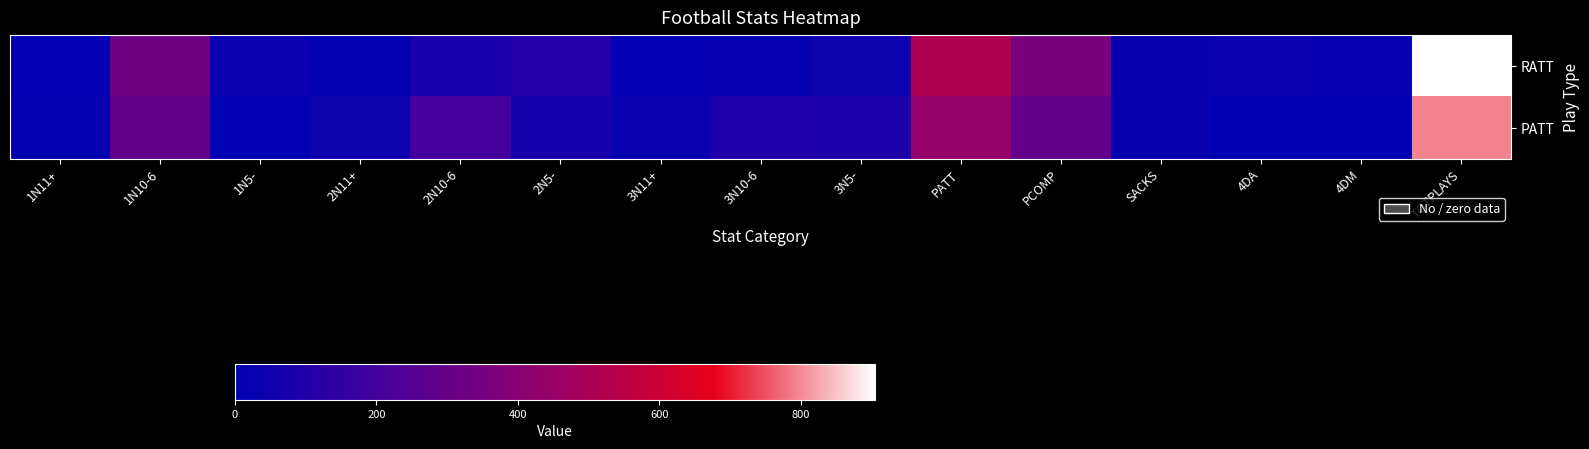

Reading left to right, transcribe all the data shown in this chart.

RATT: 1N11+=4	1N10-6=328	1N5-=31	2N11+=11	2N10-6=75	2N5-=101	3N11+=6	3N10-6=15	3N5-=45	PATT=514	PCOMP=354	SACKS=27	4DA=34	4DM=22	TOTPLAYS=905
PATT: 1N11+=14	1N10-6=295	1N5-=5	2N11+=44	2N10-6=198	2N5-=70	3N11+=31	3N10-6=94	3N5-=88	PATT=435	PCOMP=290	SACKS=25	4DA=0	4DM=0	TOTPLAYS=792